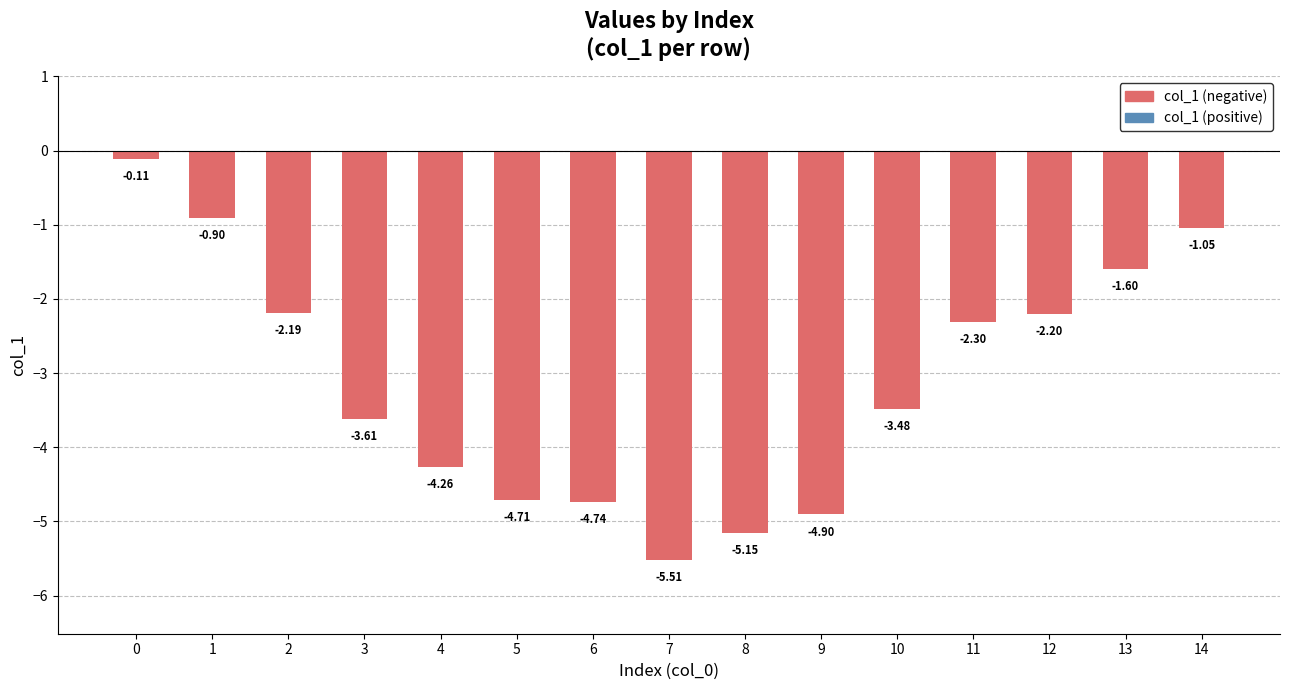

Does the chart contain any negative values?

Yes